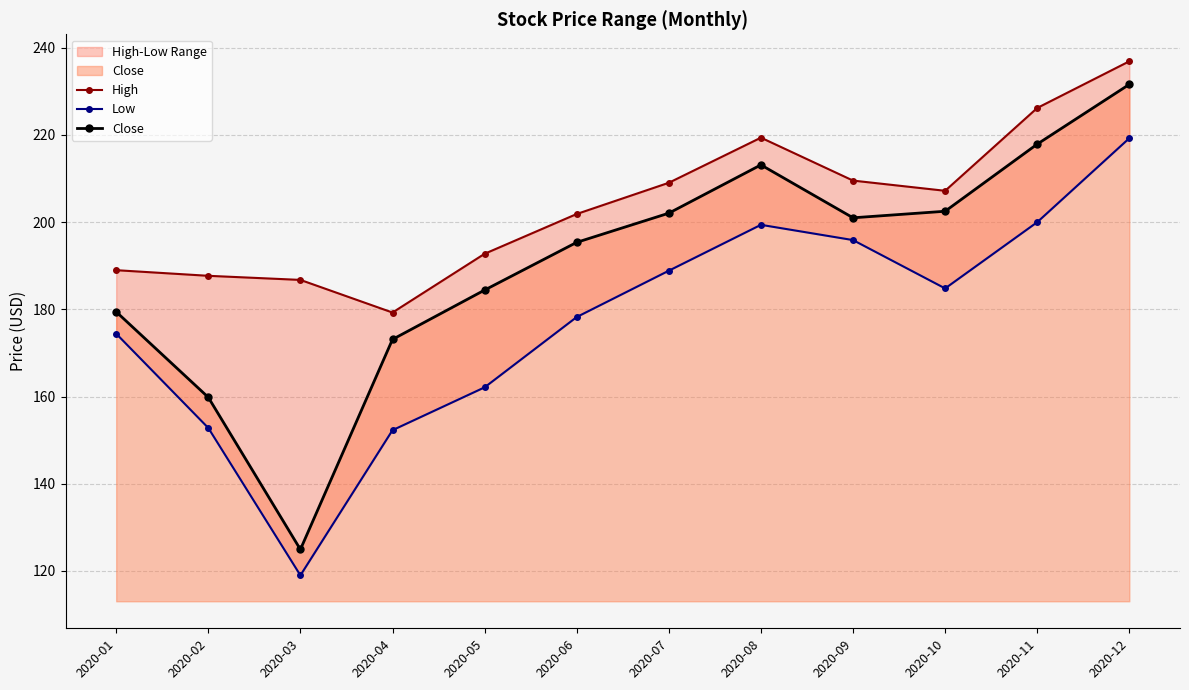

Which category has the highest value in the Close series?

2020-12